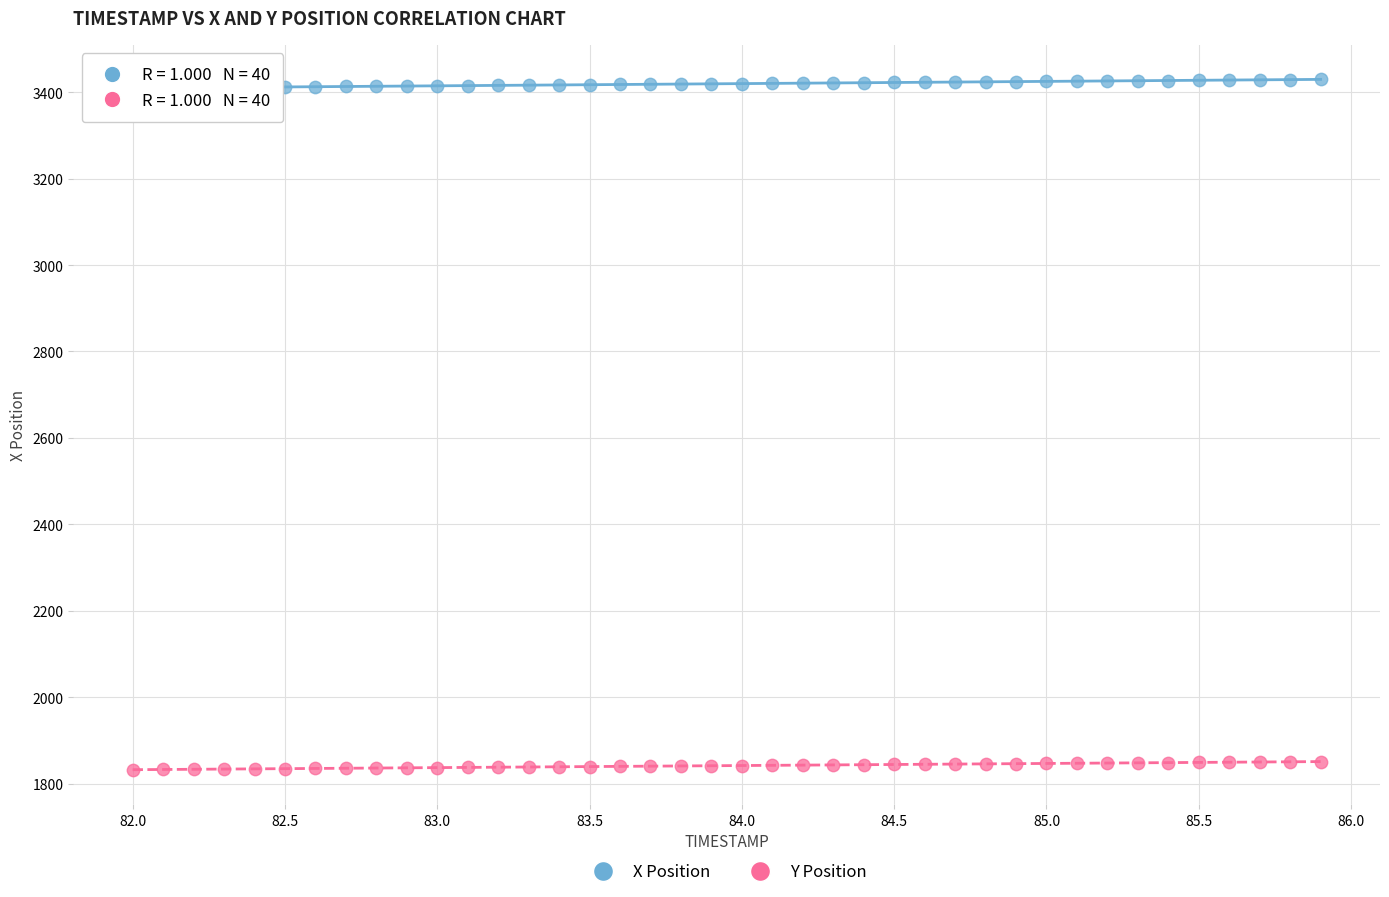

Across all data points, what is the range of X values (max minus min)?

3.9